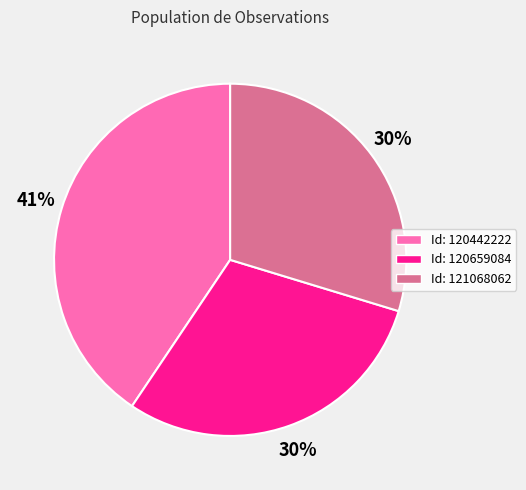

Combined, do Id: 121068062 and Id: 120659084 account for over 50%?

Yes